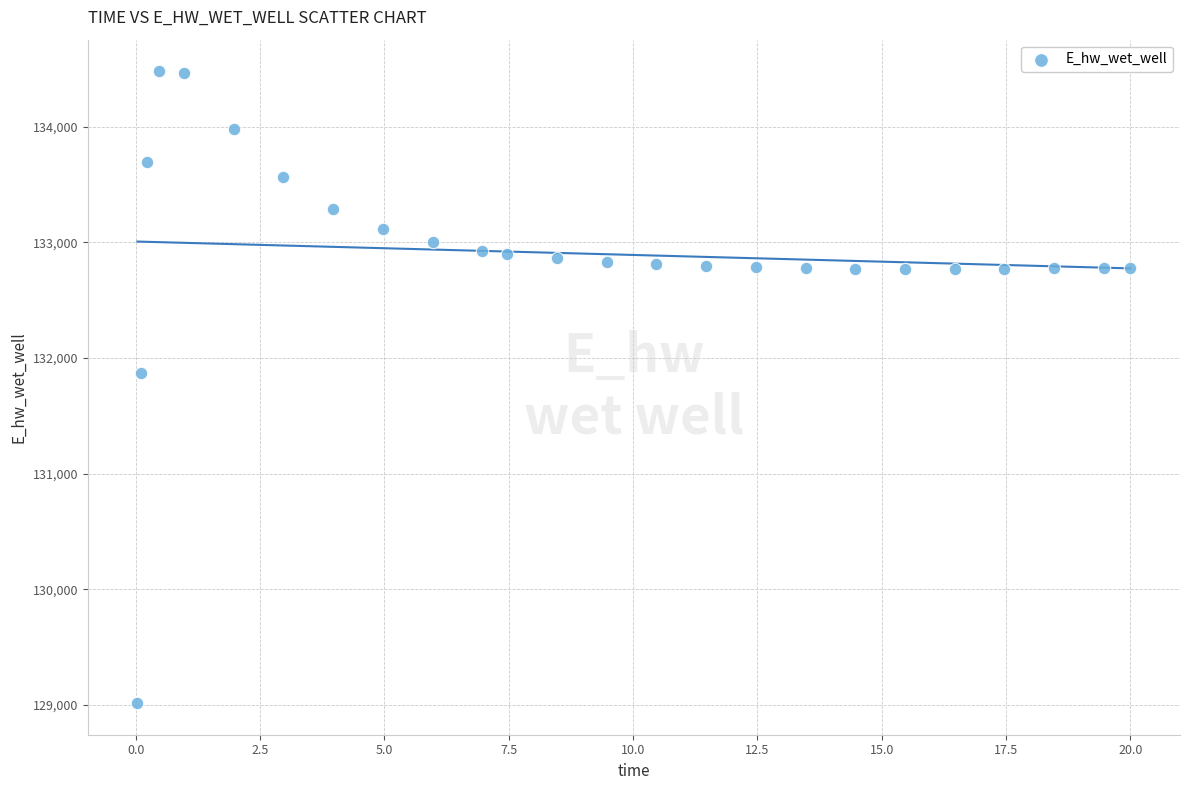

What Y value in the scatter plot is closest to 131748?

131866.8